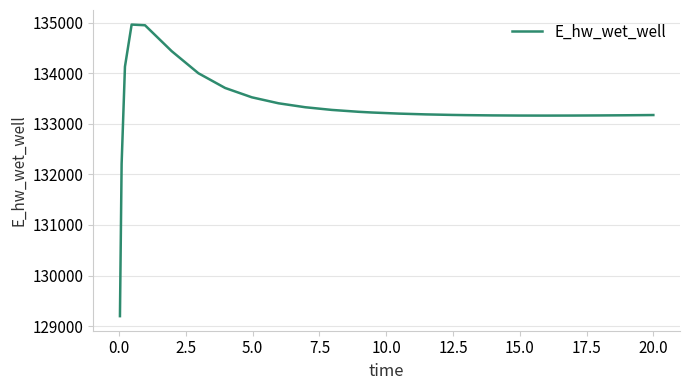

What is the smallest value displayed?

129196.1